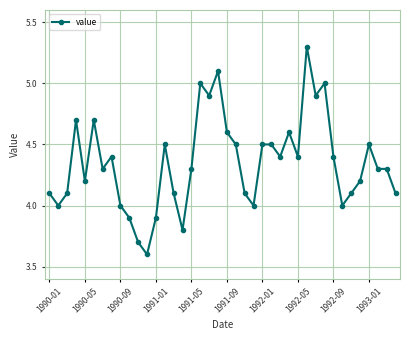

What is the value of the 7th point from the left?

4.3